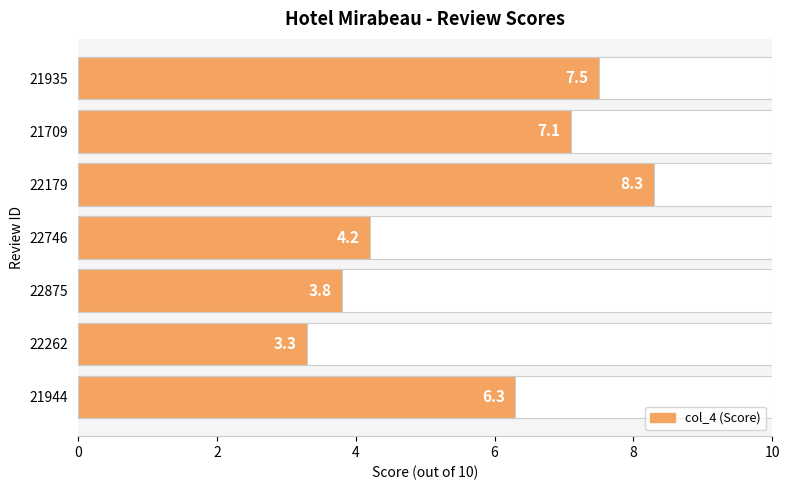

What is the change in value from 22262 to 22746?

+0.9